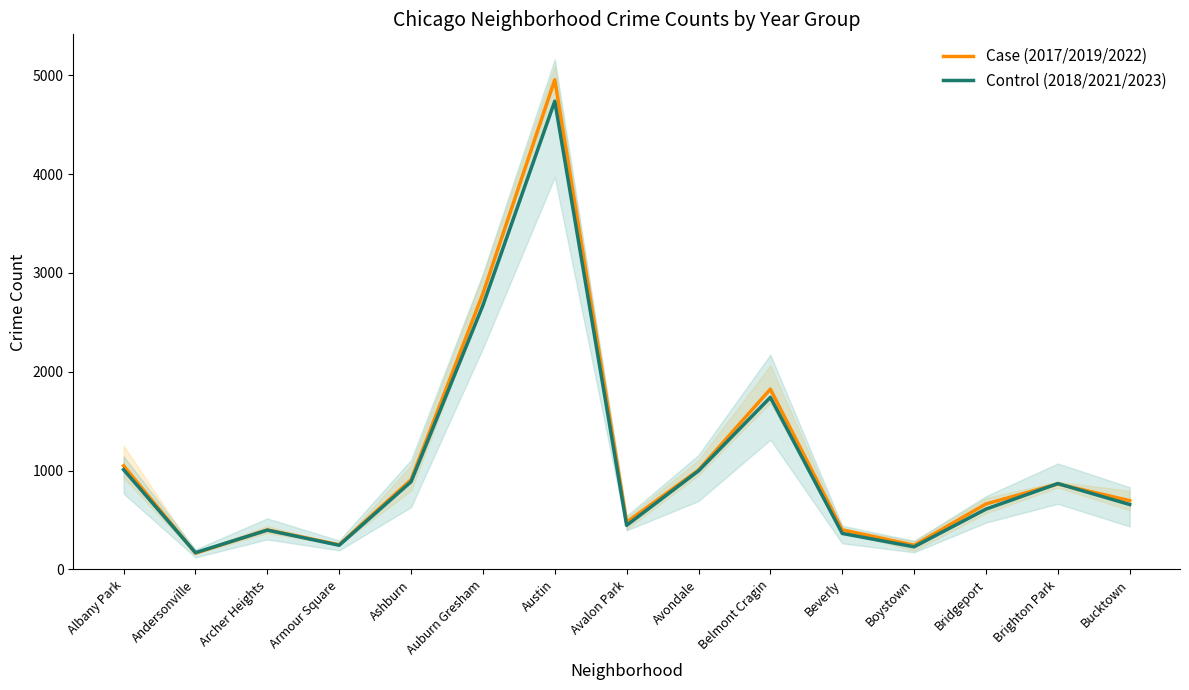

How many interior local peaks does the Control (2018/2021/2023) series have?

4